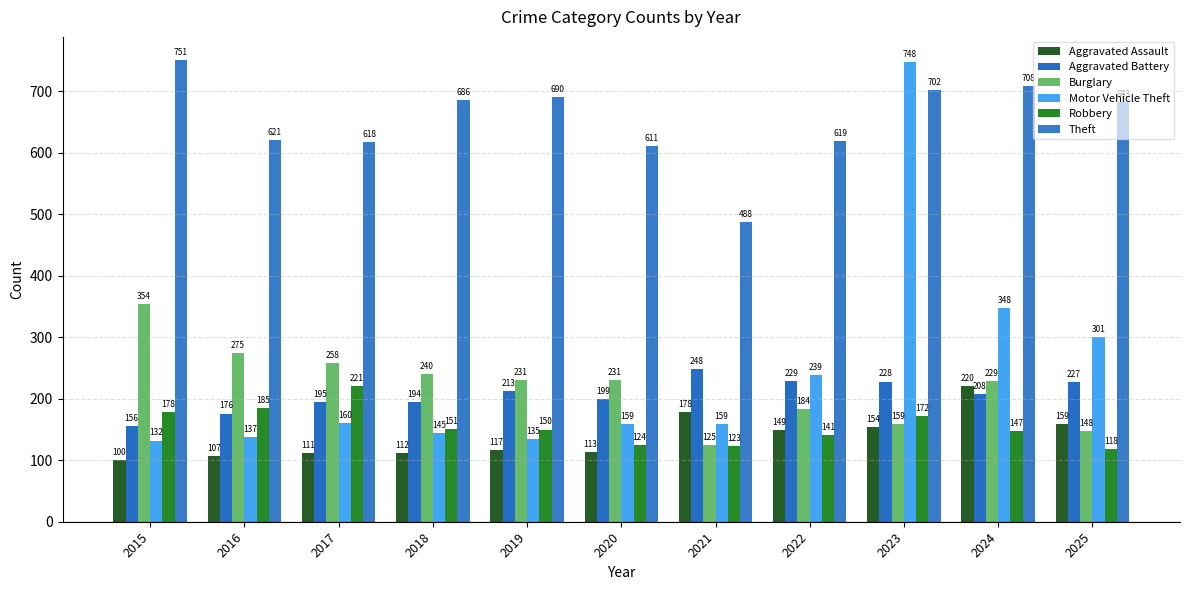

What is the value of the Burglary bar at the 2nd from the left?

275